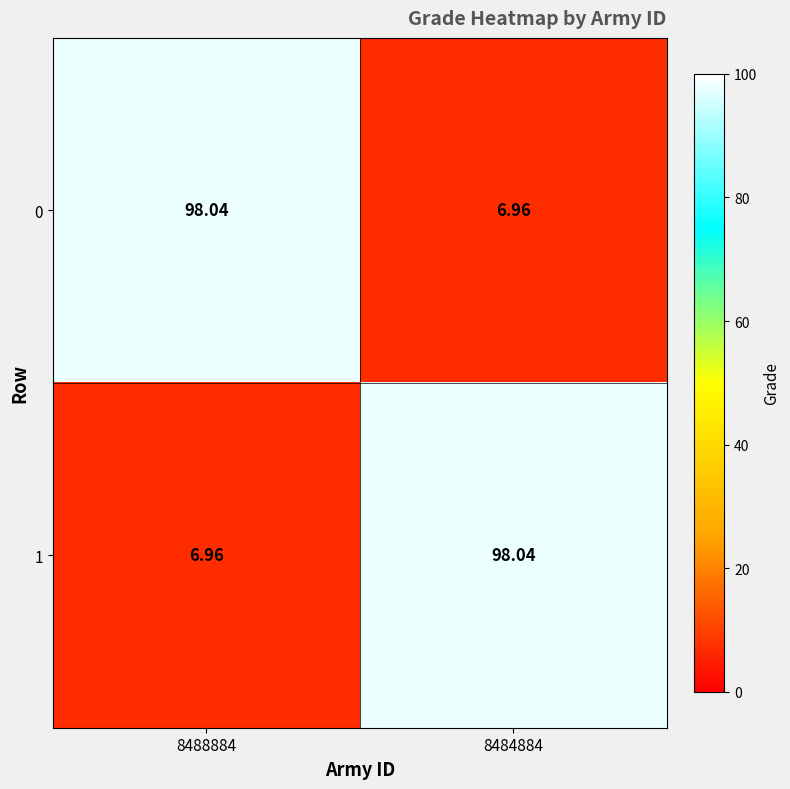

Rank the series by their maximum value, from highest to lowest.

0, 1